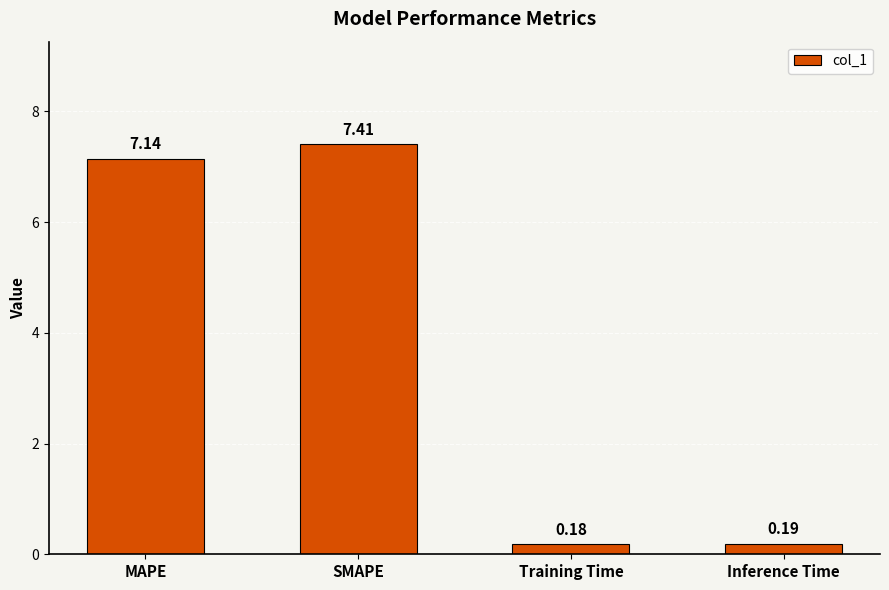

What is the approximate value at SMAPE?

7.4